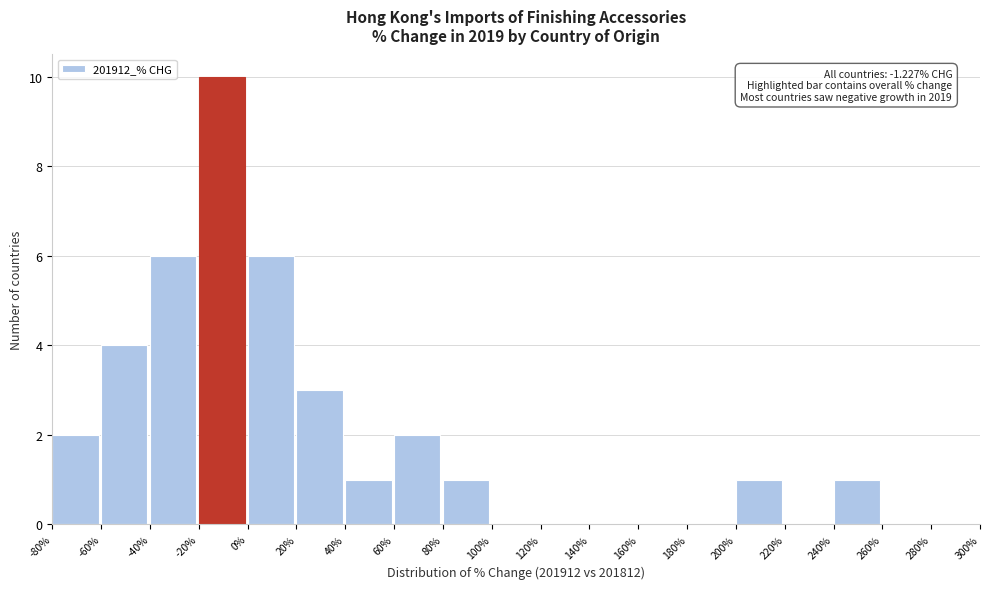

Which range on the x-axis has the tallest bar?

-20% to 0%